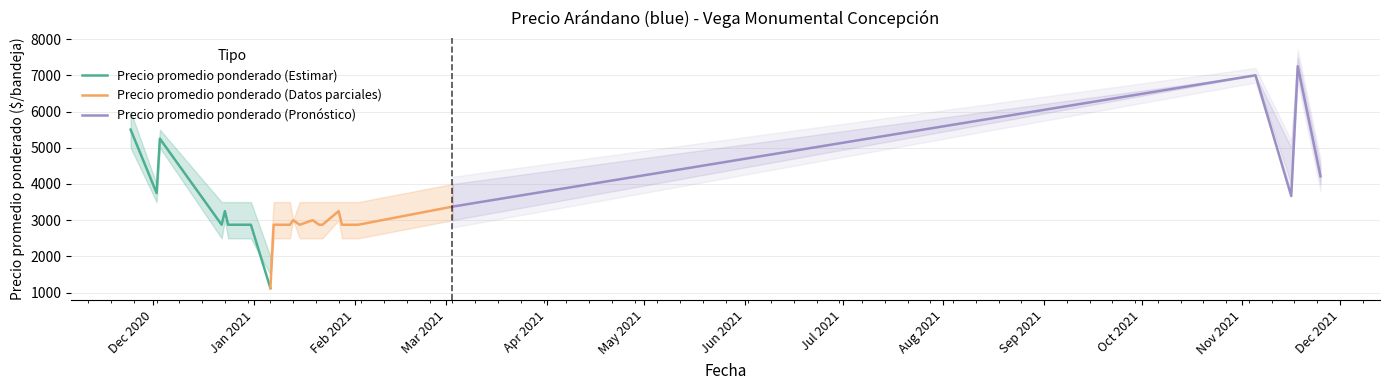

What is the minimum value for Precio promedio ponderado (Estimar)?

1125